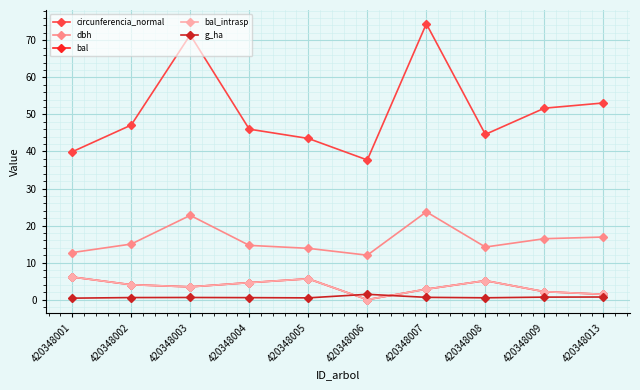

What is the total value across all series at 420348002?

70.7